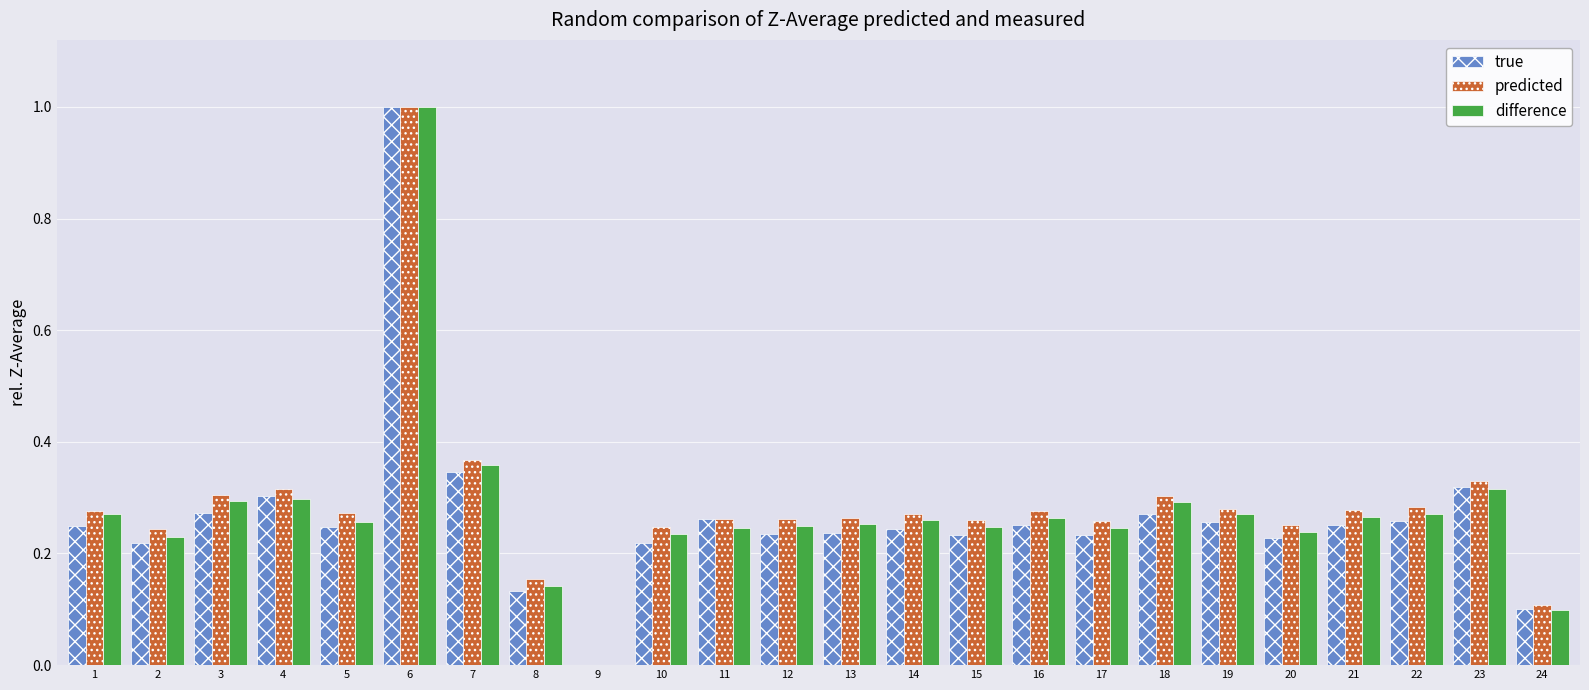

What is the total value across all series at 17?

0.7